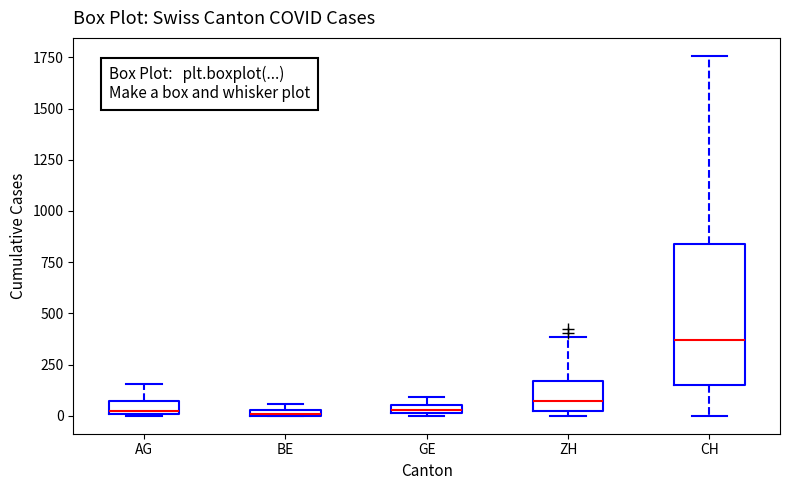

Which box has the highest median line?

CH